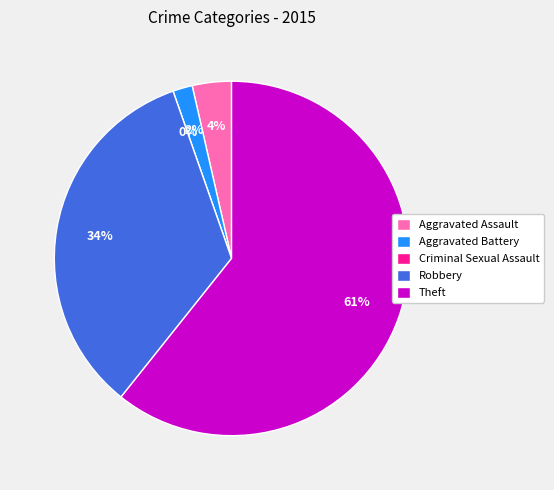

Is there a majority slice in this chart?

Yes